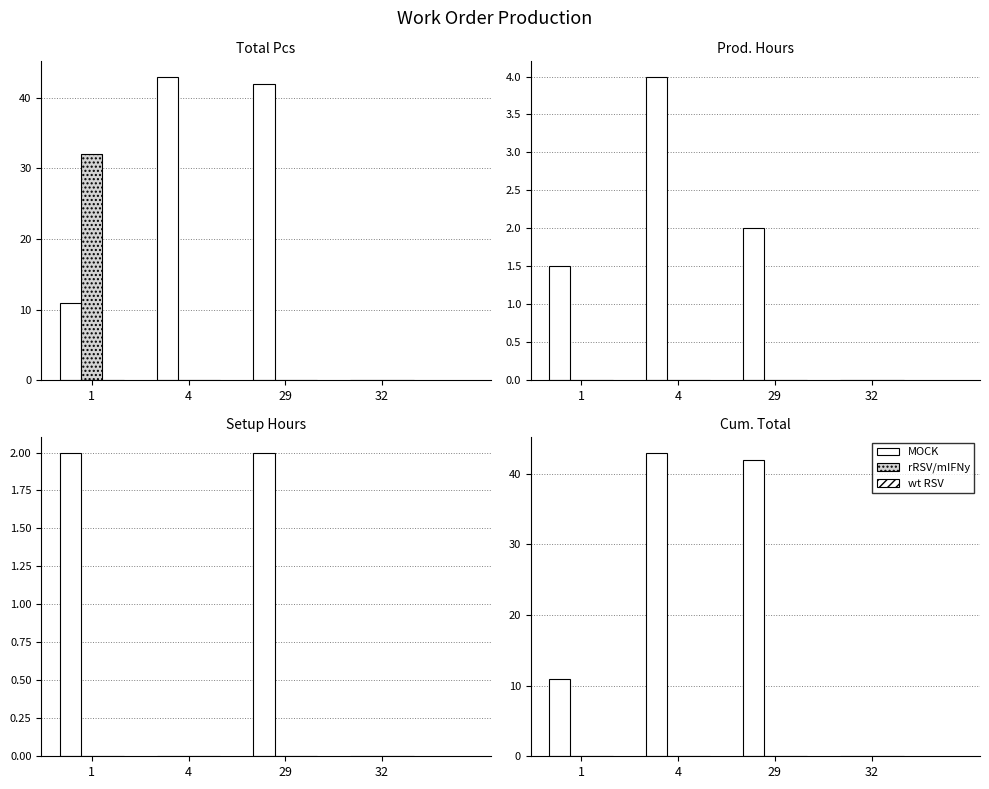

Which series changed the most between 29 and 32?

MOCK